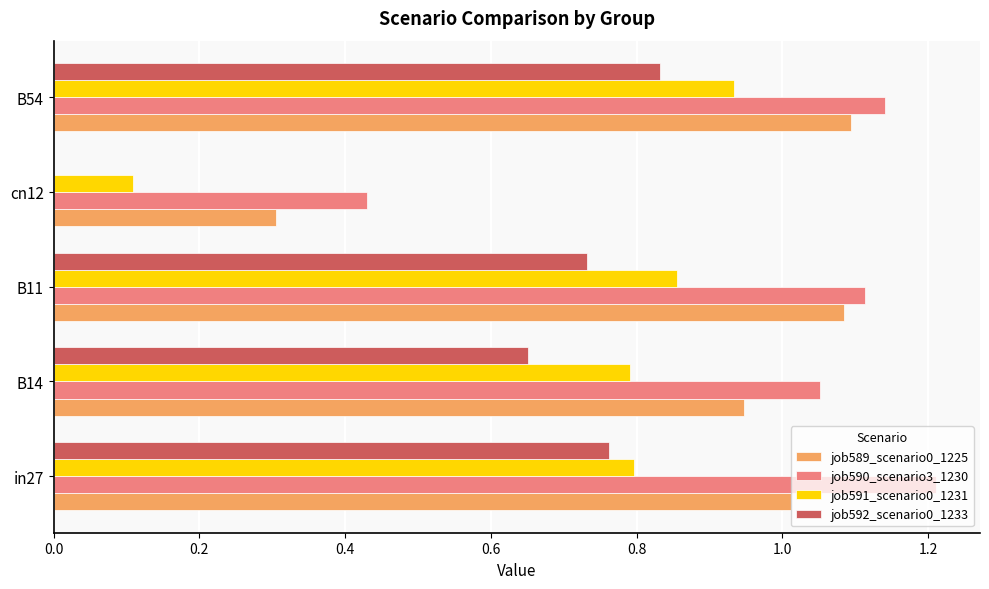

What is the sum of all job591_scenario0_1231 values?

3.5